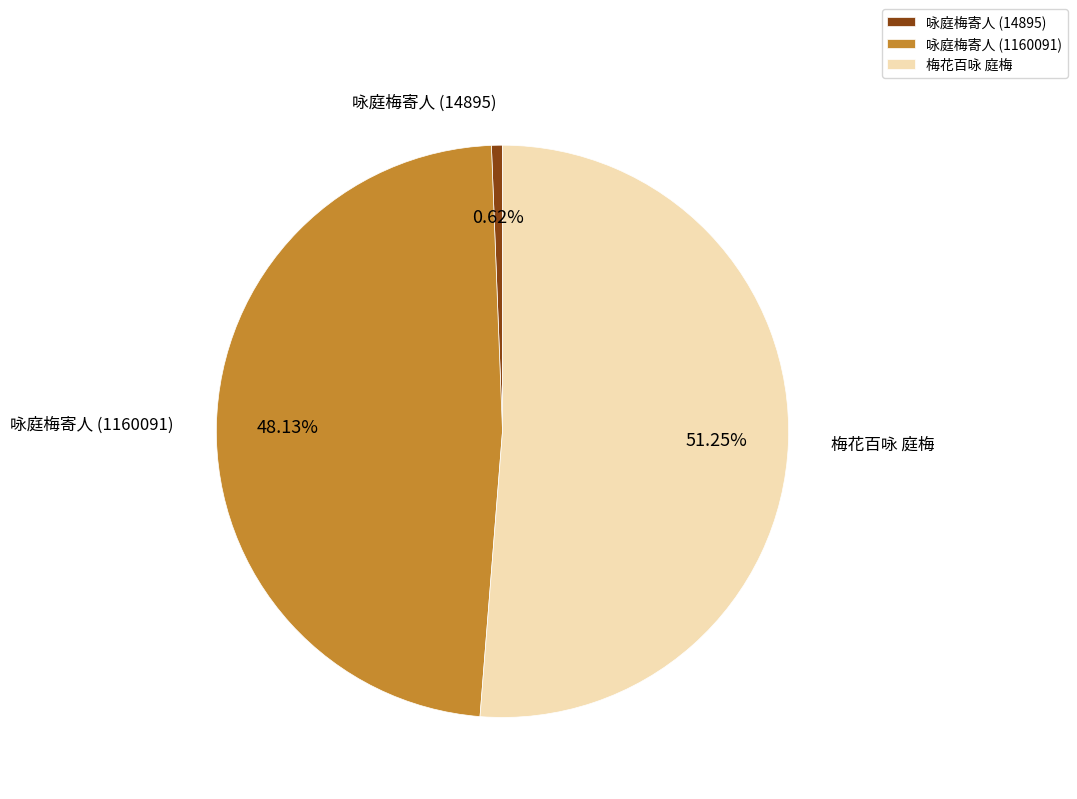

How many segments does this pie chart have?

3